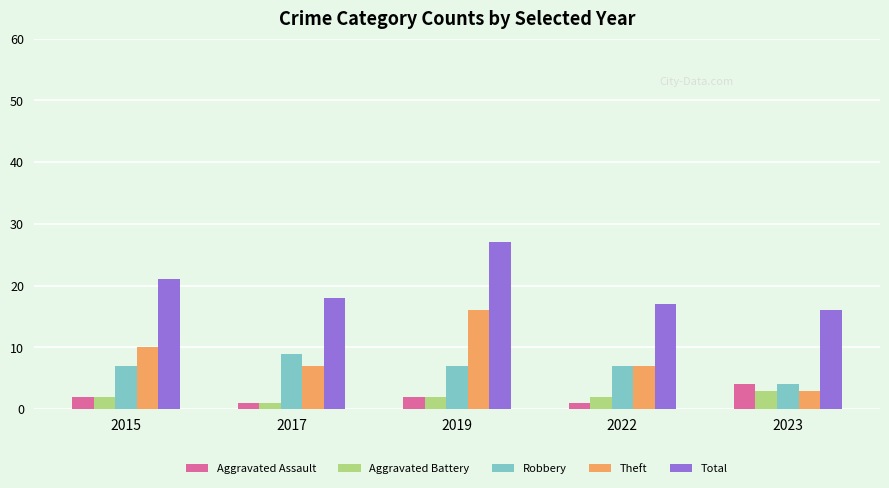

True or false: Theft has a value of 24 at 2019.

False